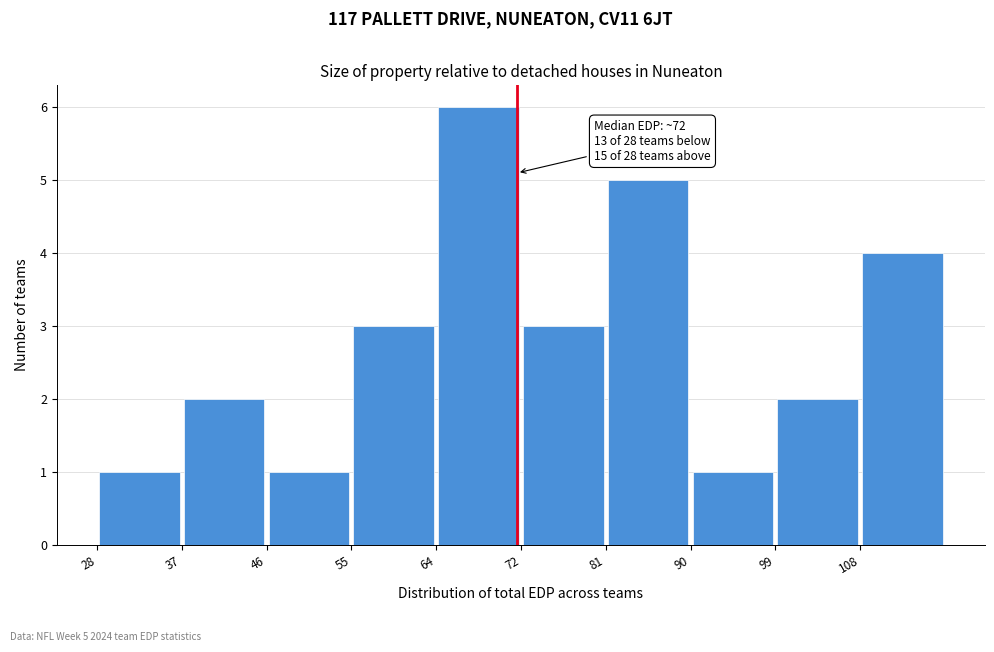

Which range on the x-axis has the tallest bar?

64 to 72